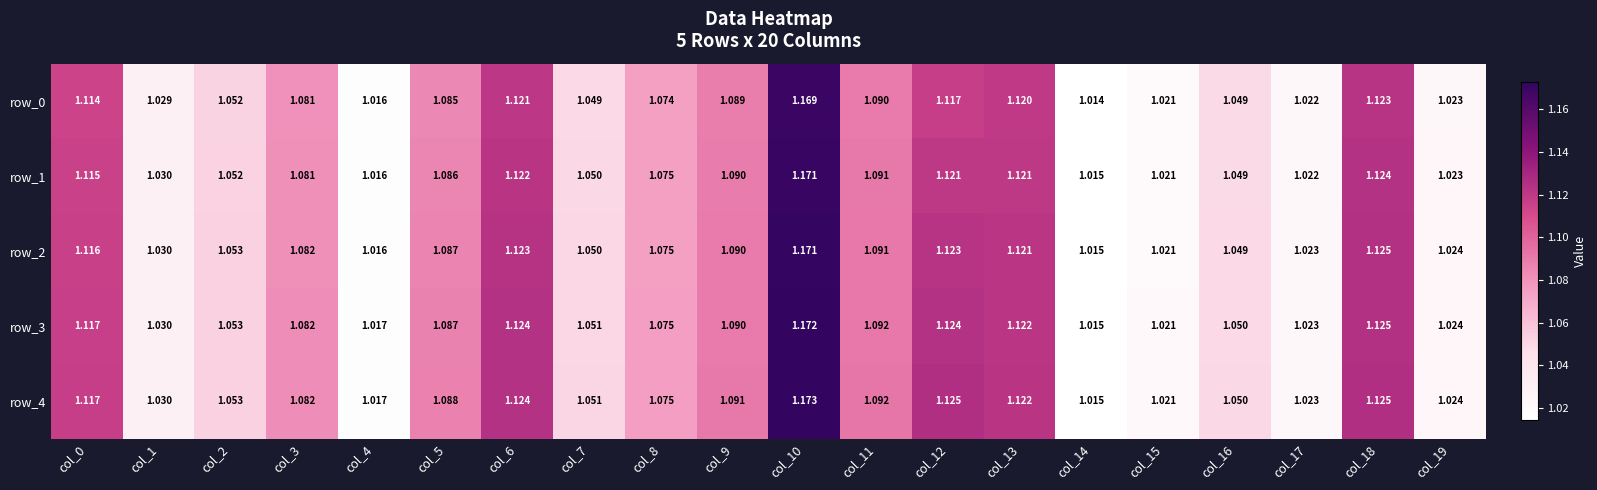

What is the difference between the maximum and minimum values in the row_0 series?

0.2